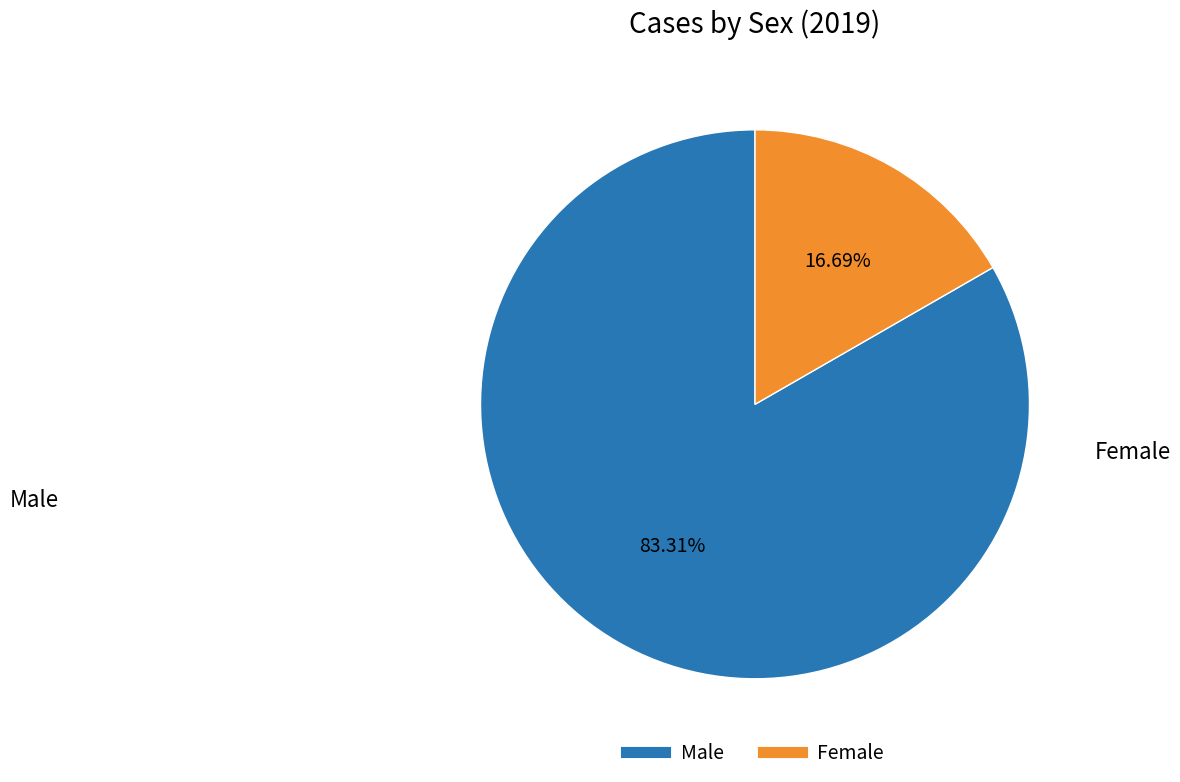

To the nearest percent, what is the difference between the Male and Female slice percentages?

67%